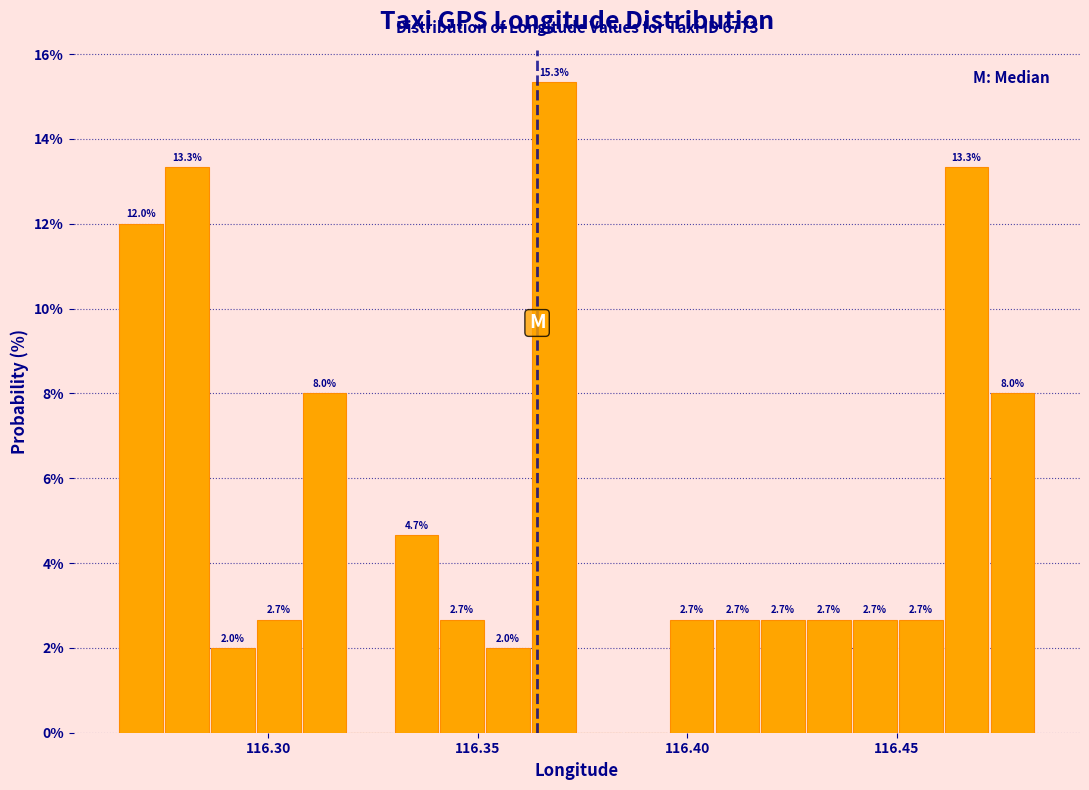

Read against the x-axis, roughly where is the centre of the tallest bar?

116.370